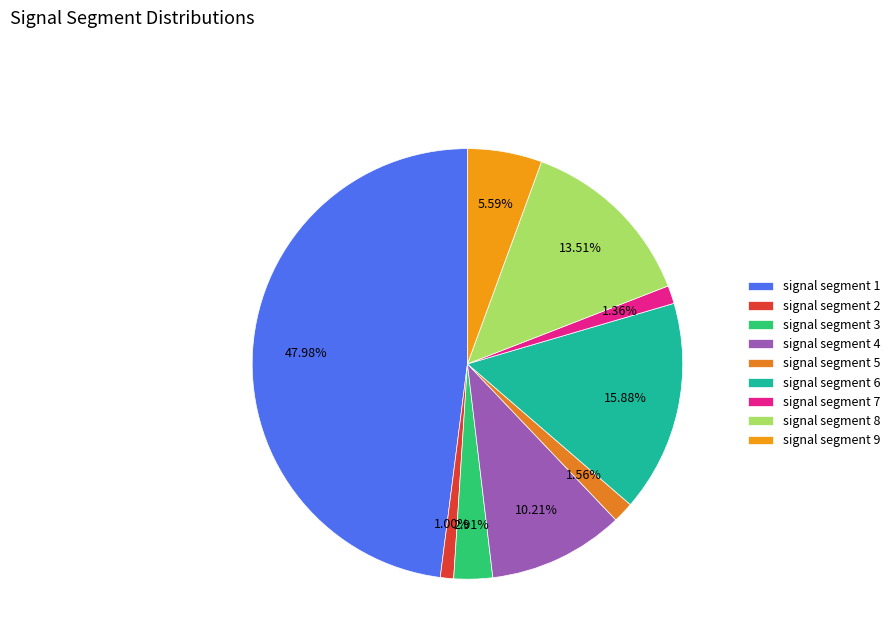

Rank the categories by value from highest to lowest.

signal segment 1, signal segment 6, signal segment 8, signal segment 4, signal segment 9, signal segment 3, signal segment 5, signal segment 7, signal segment 2